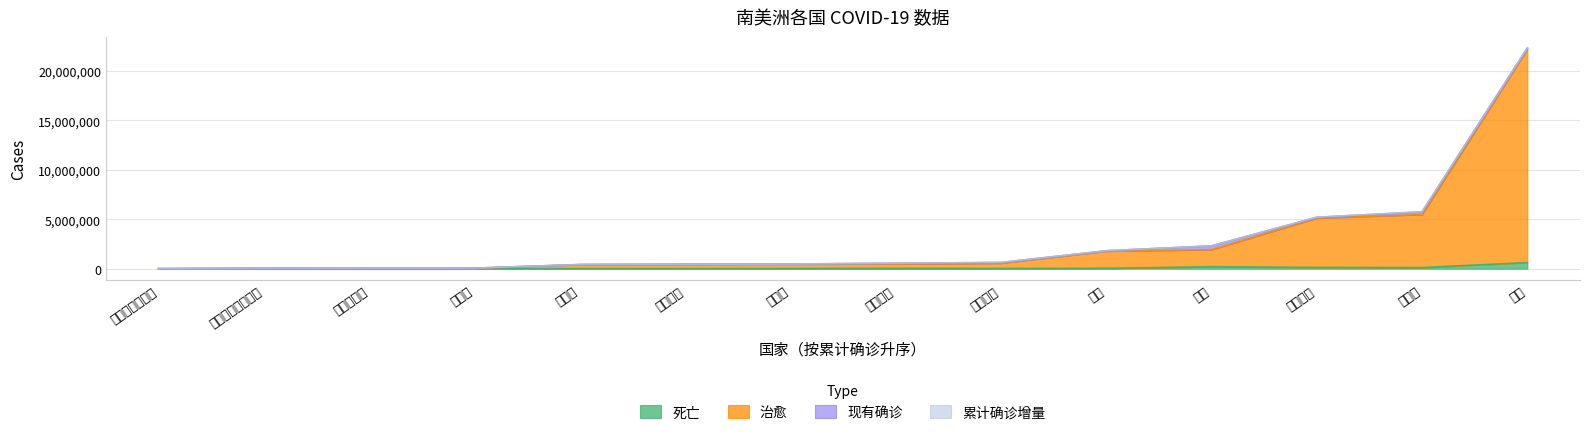

How many interior local valleys does the 死亡 series have?

3